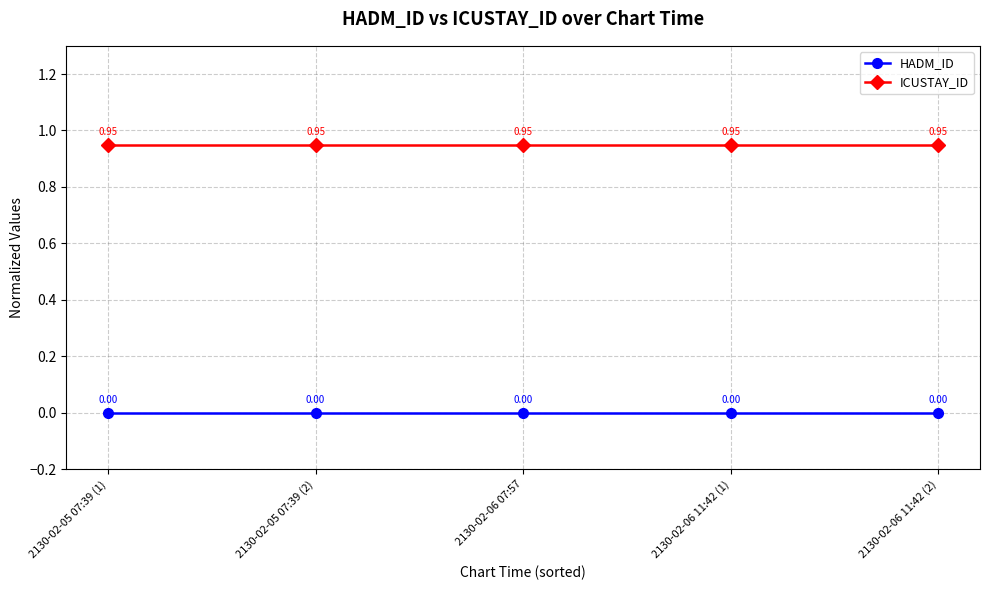

Rank the series at 2130-02-05 07:39 (2) from lowest to highest value.

HADM_ID, ICUSTAY_ID